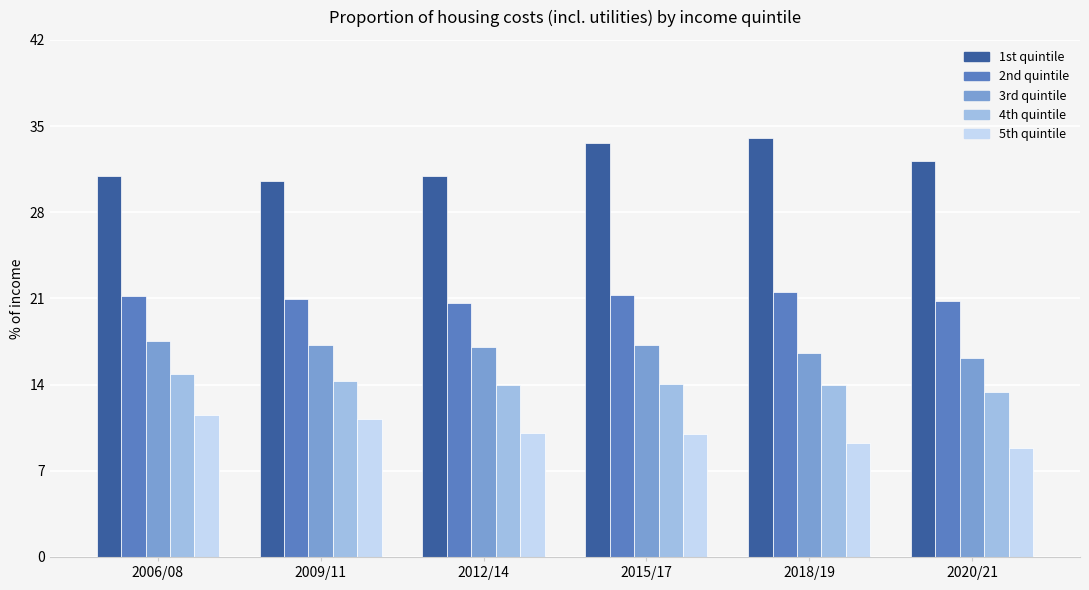

What is the difference between the highest and lowest values at 2018/19?

24.8